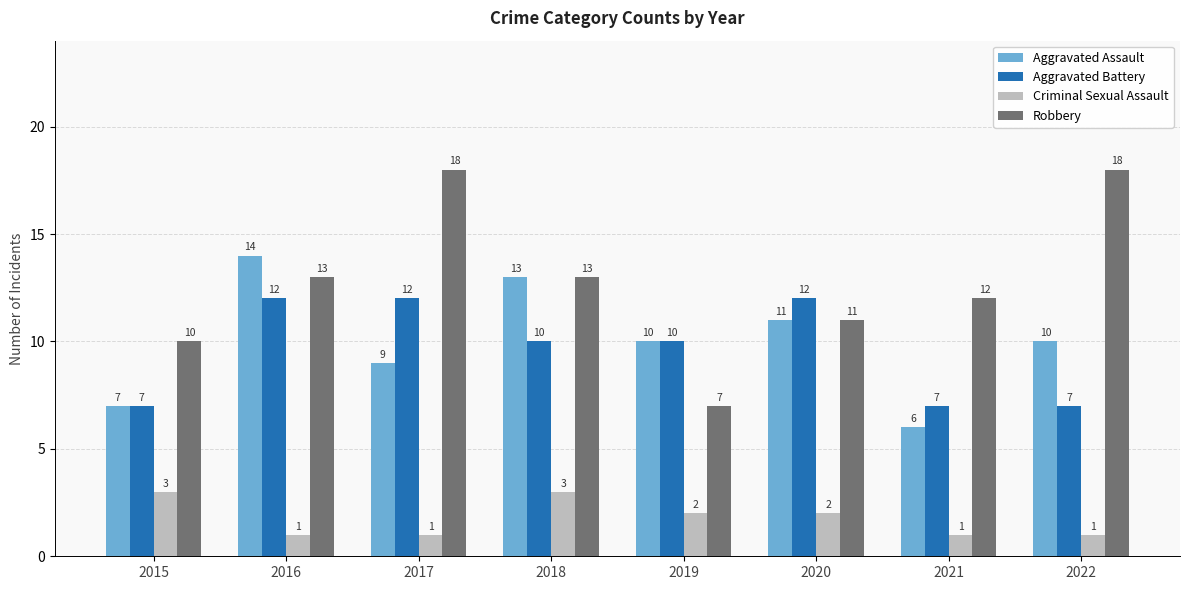

What is the value of the Aggravated Battery bar at the 8th from the left?

7